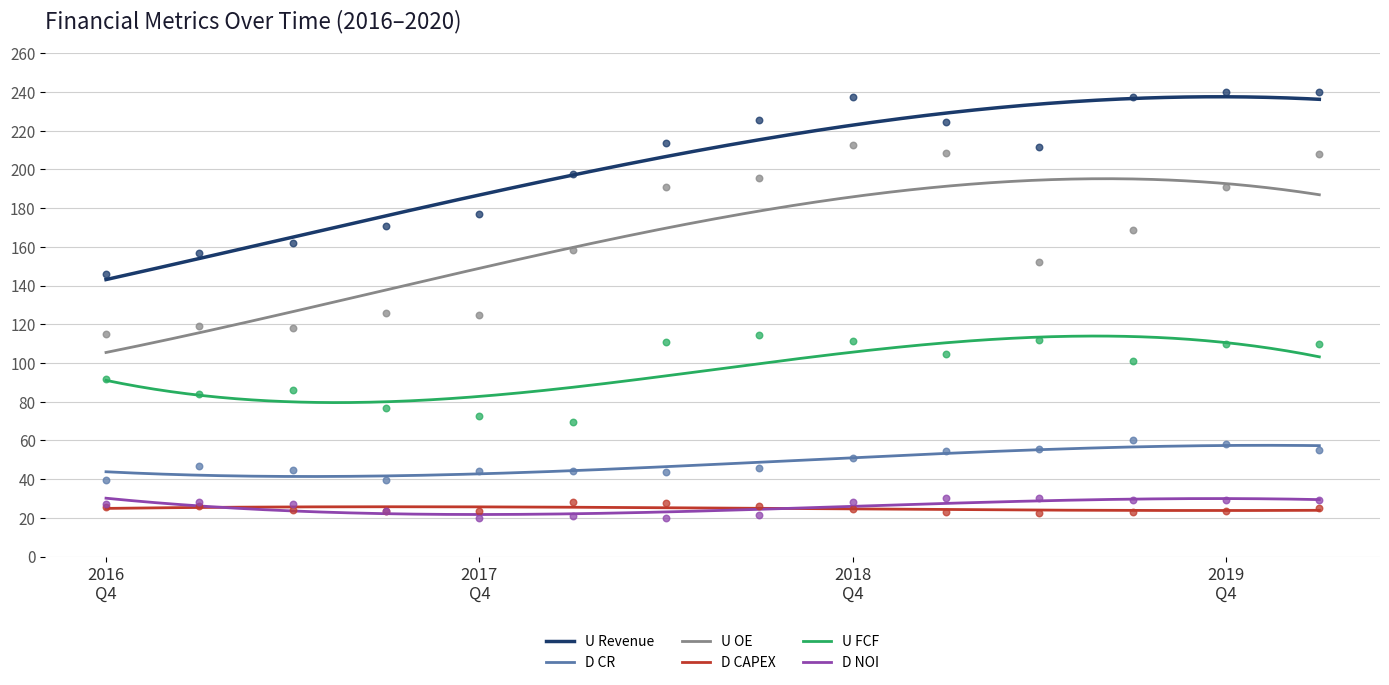

Which series contains the highest Y value?

U Revenue